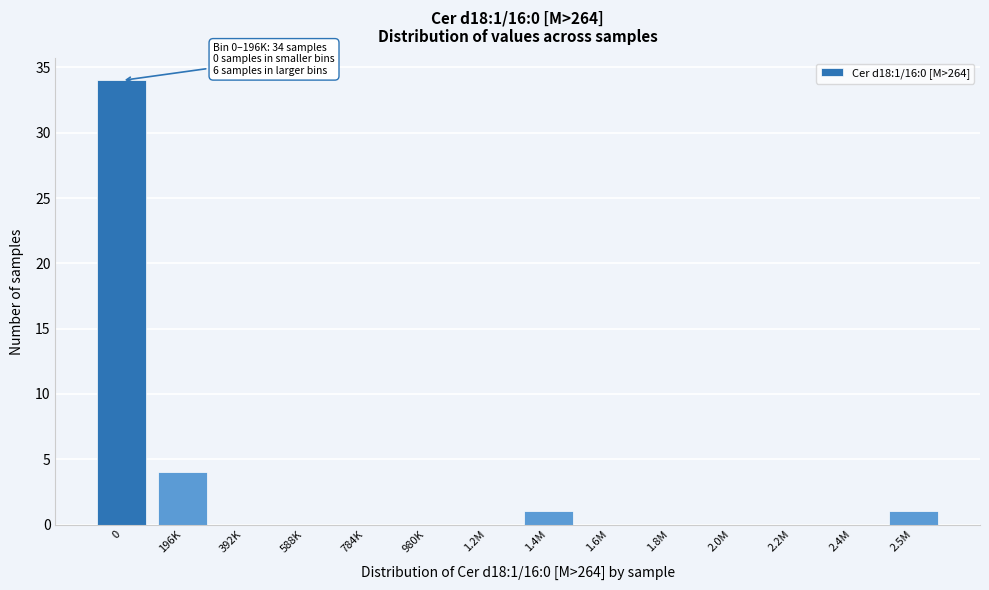

Reading left to right, list all the values displayed in this chart.

0=34	196K=4	392K=0	588K=0	784K=0	980K=0	1.2M=0	1.4M=1	1.6M=0	1.8M=0	2.0M=0	2.2M=0	2.4M=0	2.5M=1